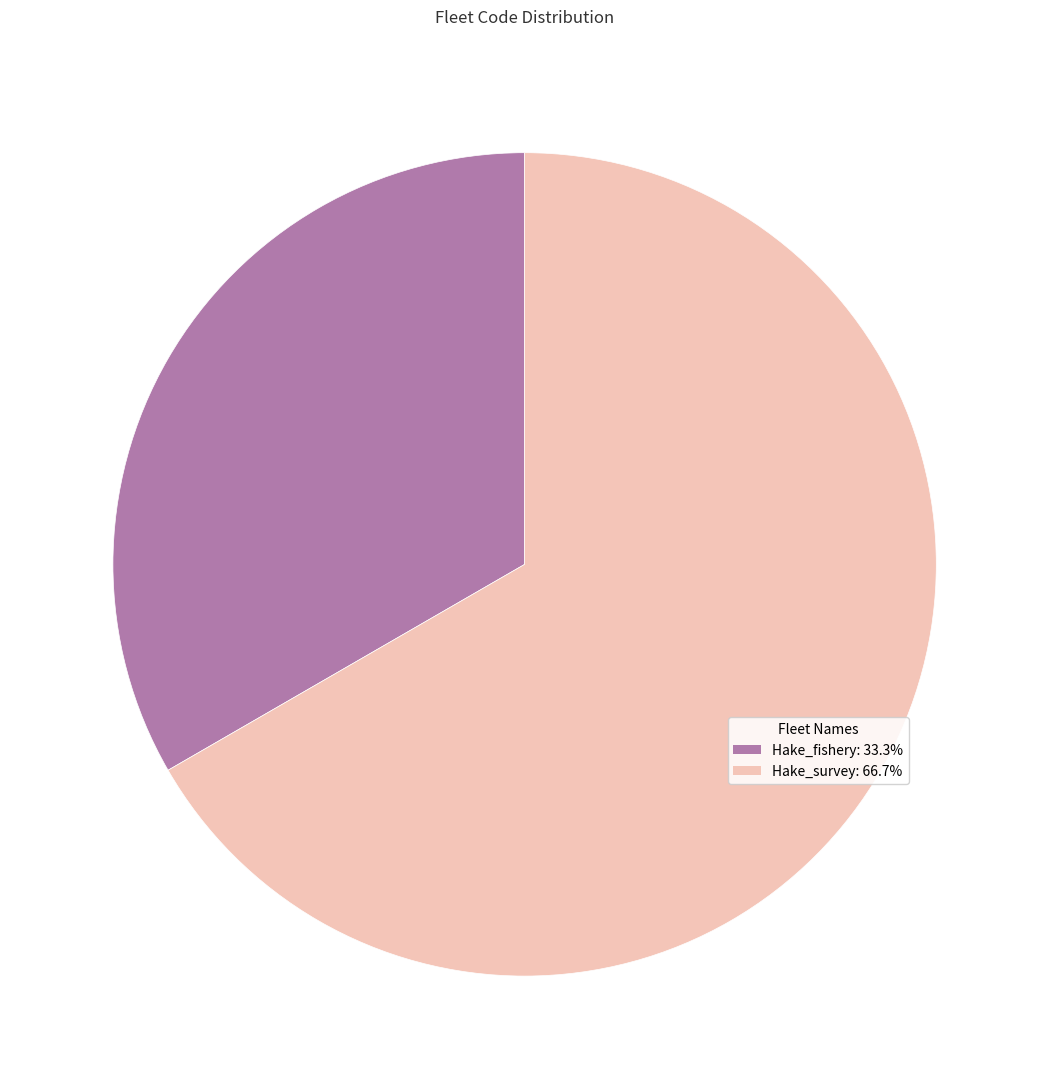

Combined, do Hake_survey and Hake_fishery account for over 50%?

Yes